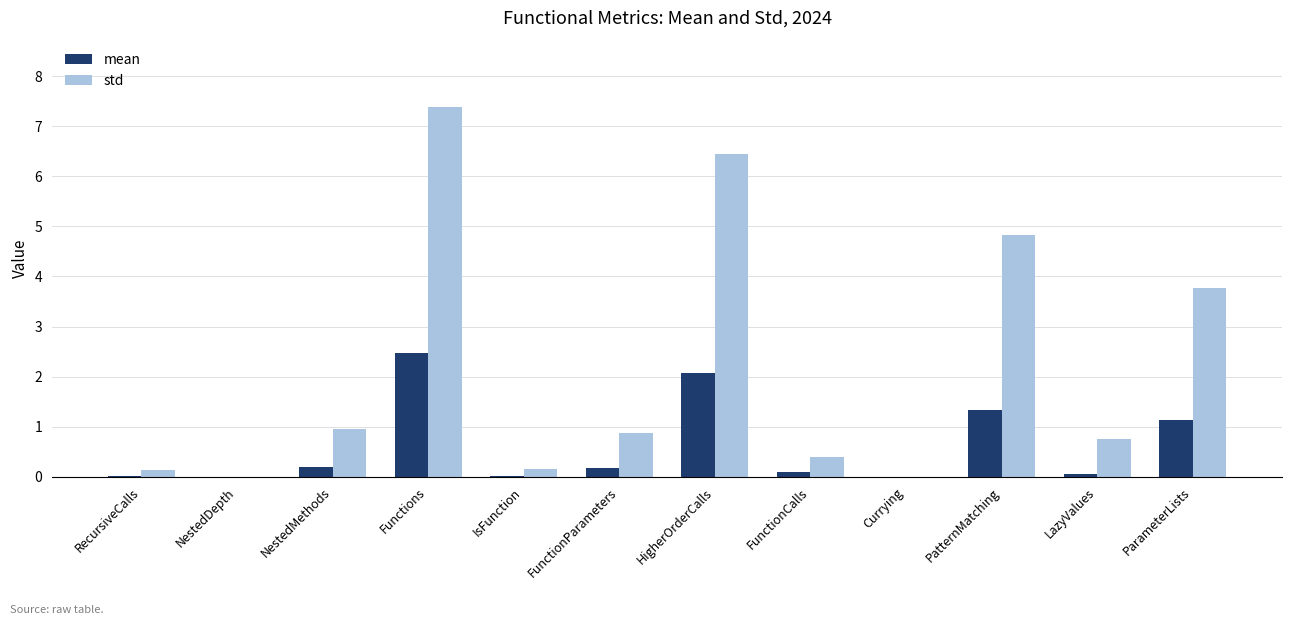

Which series has the largest range (max minus min)?

std